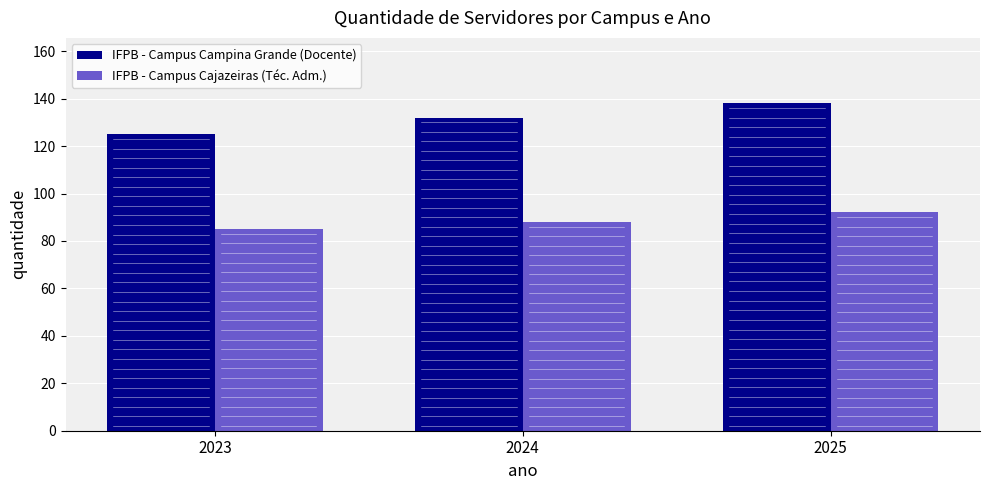

True or false: IFPB - Campus Campina Grande (Docente) has a value of 125 at 2023.

True